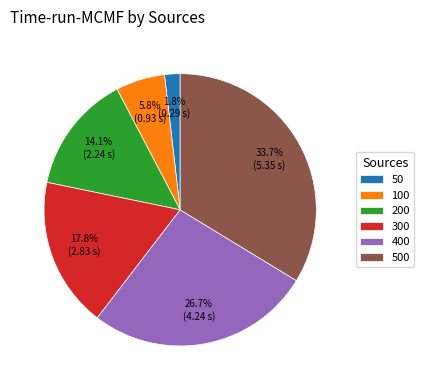

How many segments does this pie chart have?

6